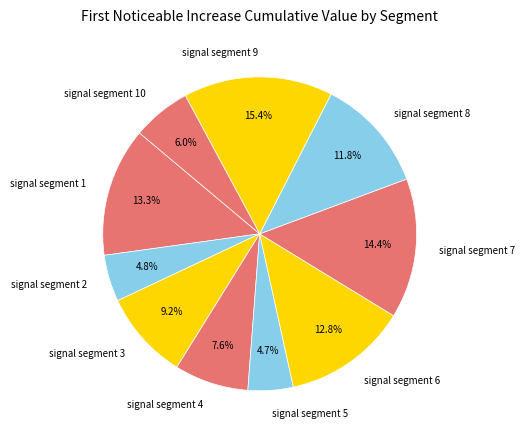

Count the number of slices in the pie.

10